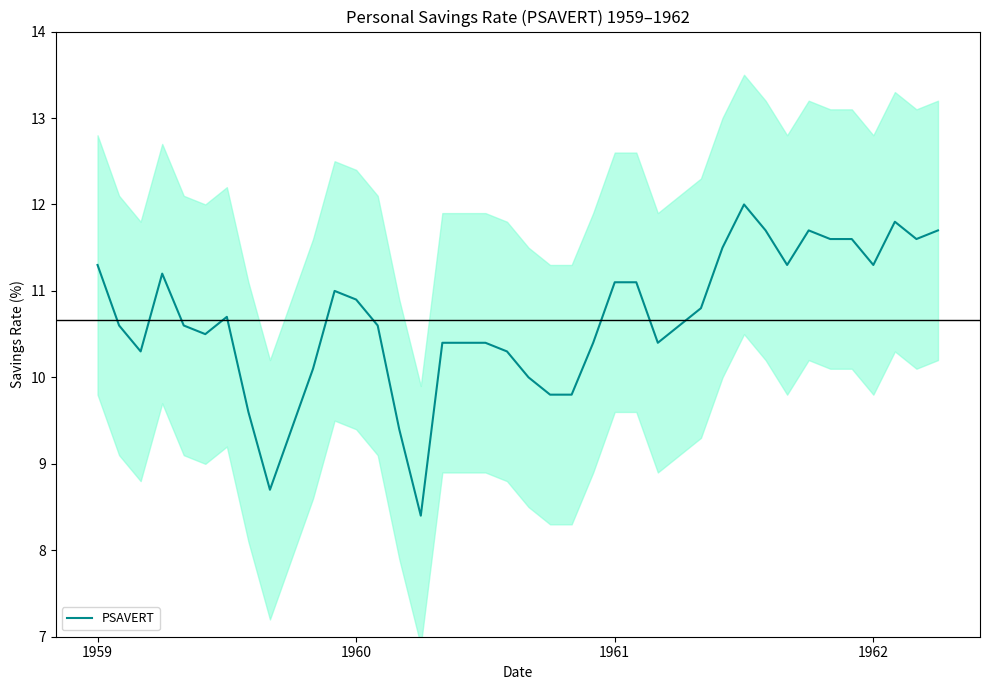

What is the average value?

10.7